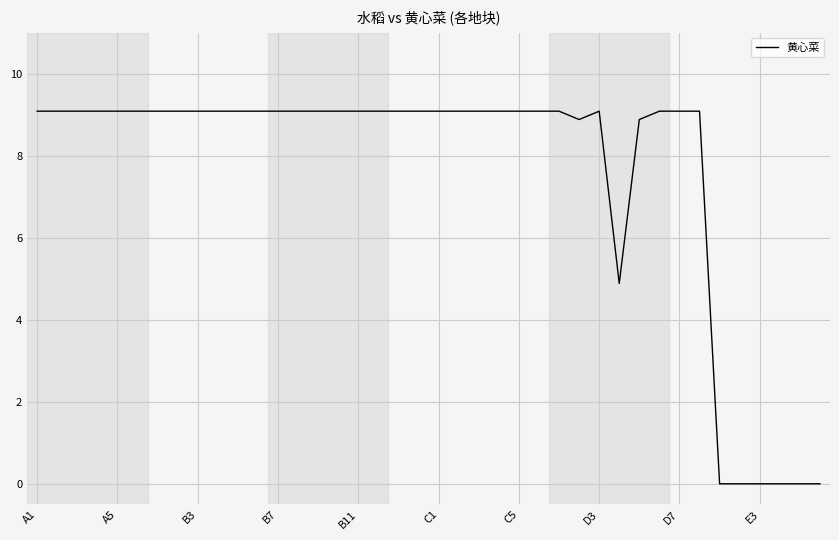

What is the difference between the maximum and minimum values?

9.1